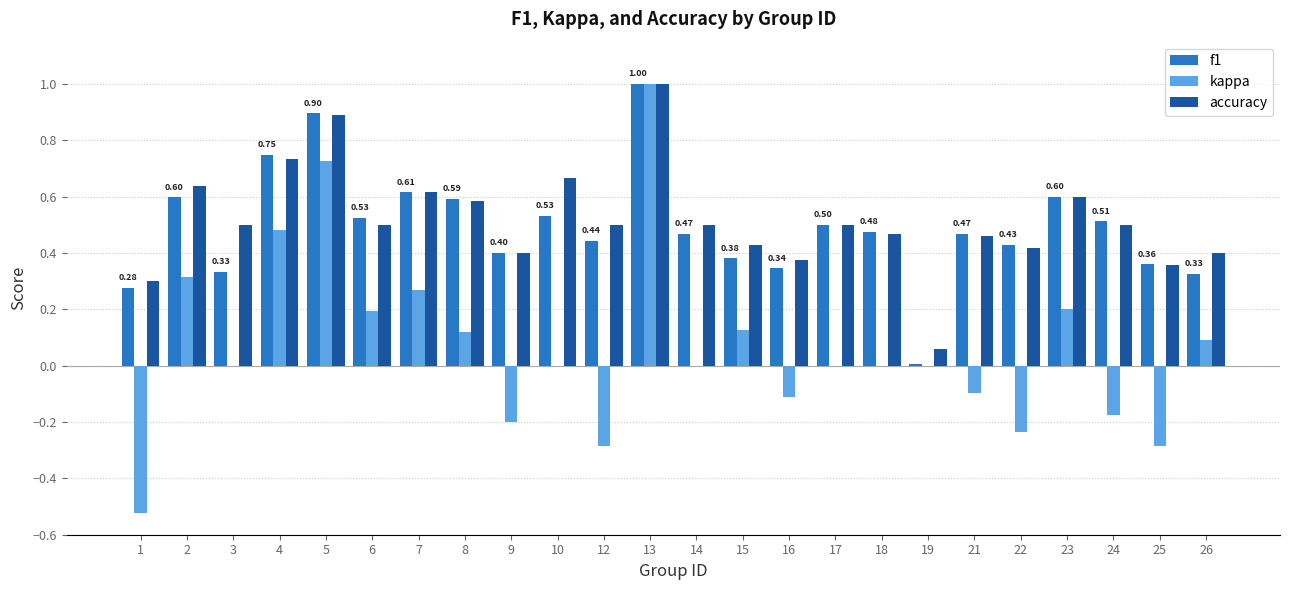

Which series changed the most between 17 and 25?

kappa